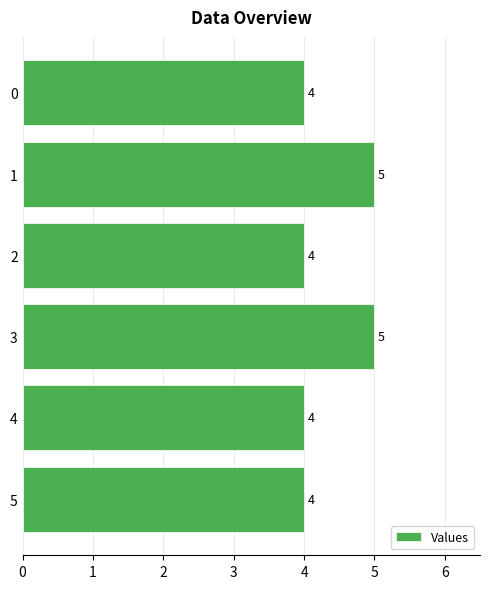

What is the change in value from 2 to 3?

+1